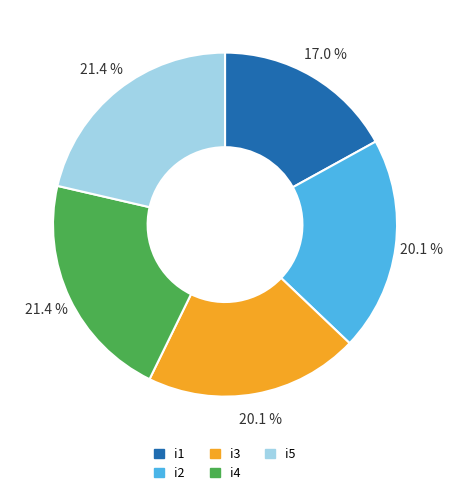

What percentage do i4 and i3 together represent?

41.5%